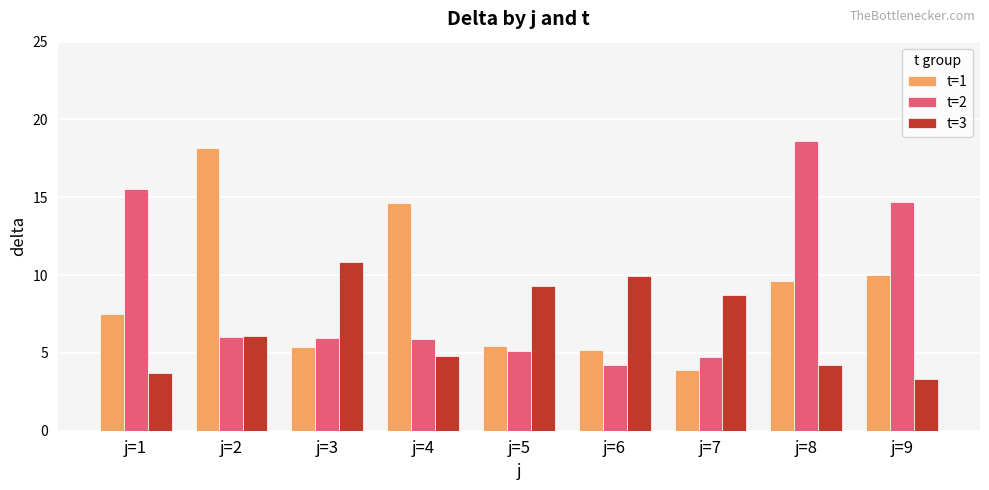

How many bars are there in total?

27